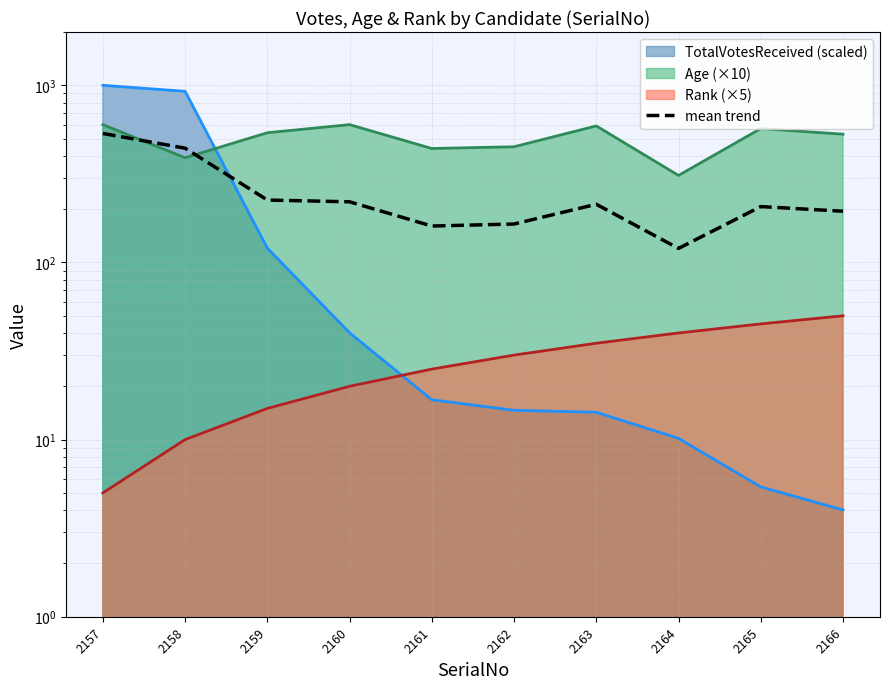

Read the value at 2164.

120.1